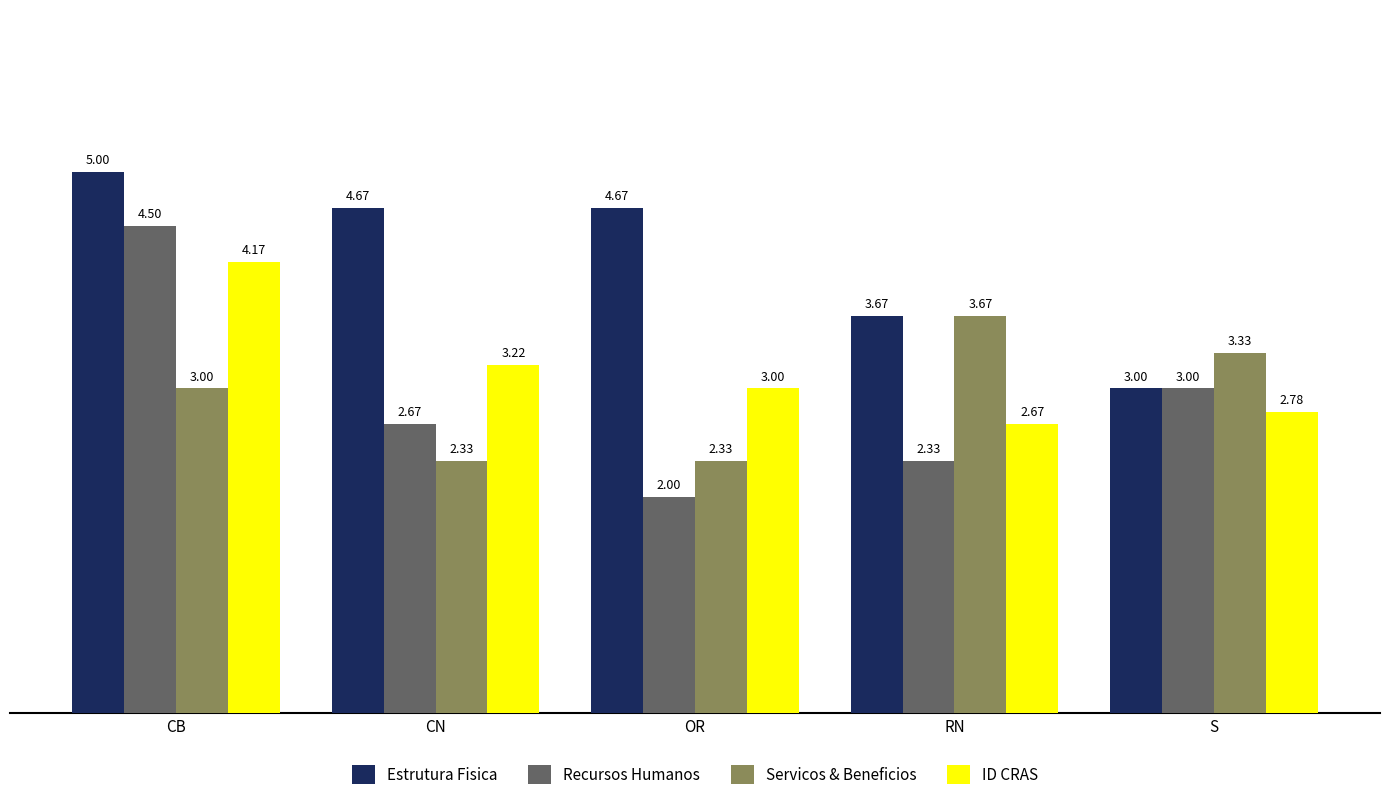

At which label does ID CRAS first exceed 3?

CB